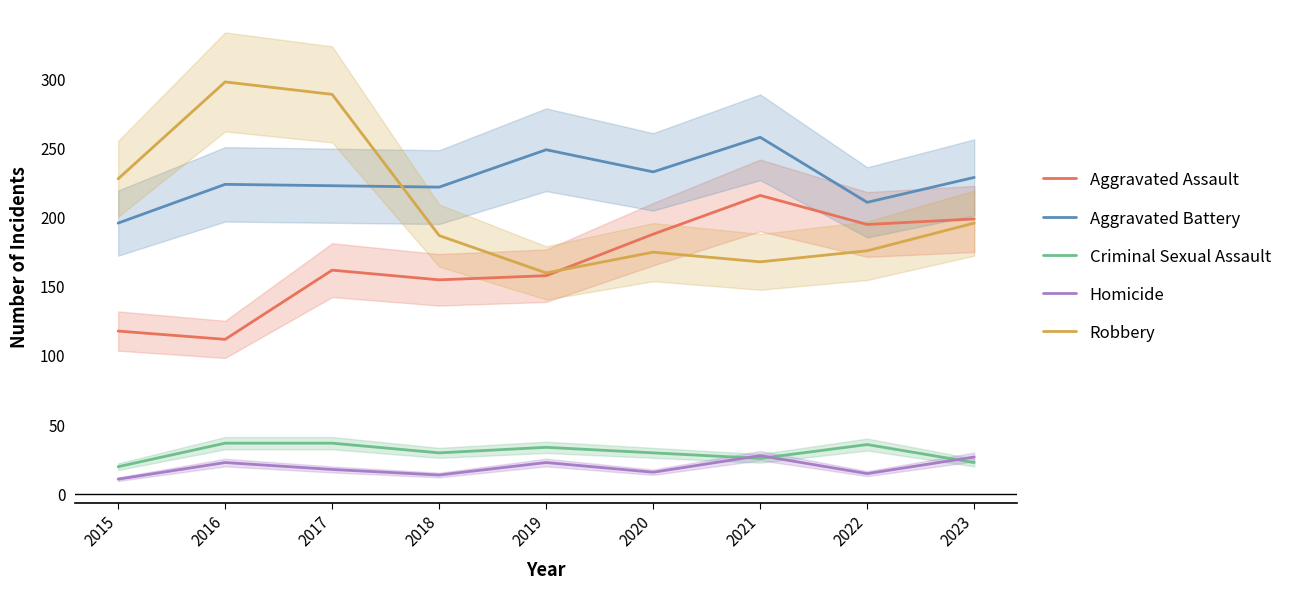

In Aggravated Battery, how many points are higher than both neighbors (excluding endpoints)?

3